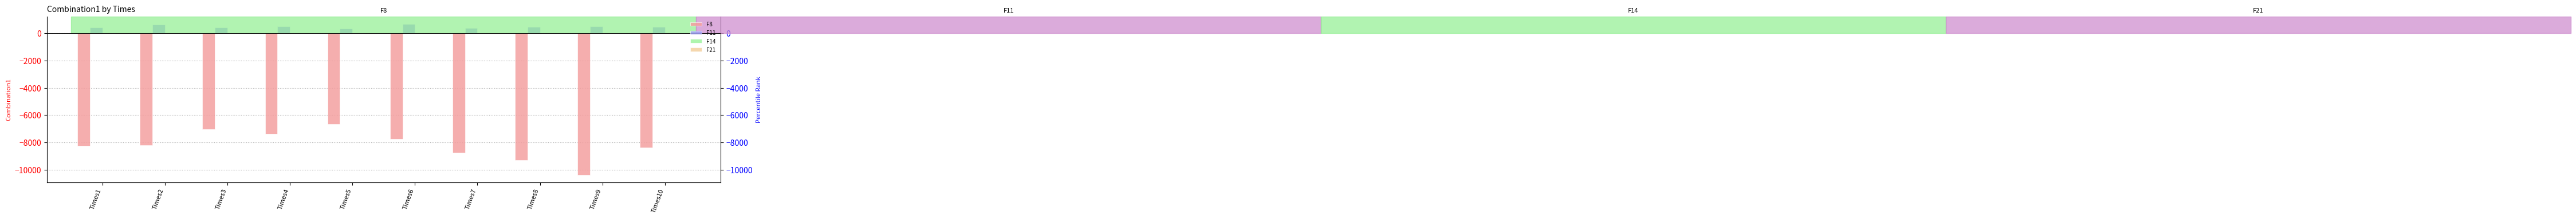

Which series has the largest total across all categories?

F11